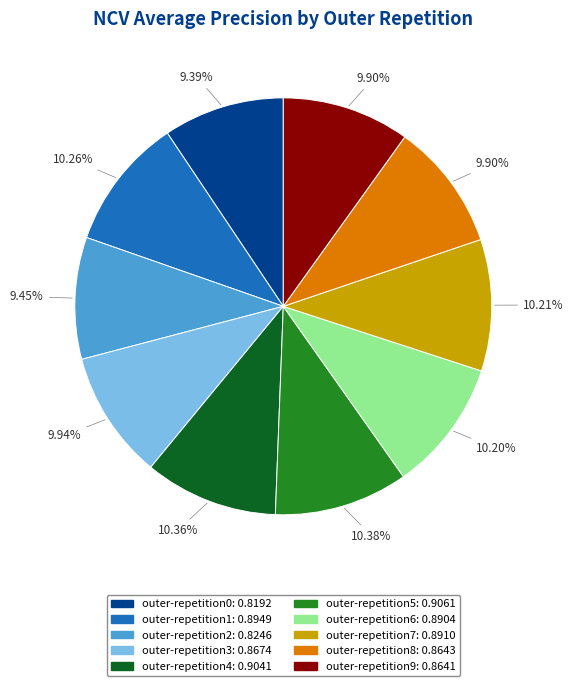

How many segments does this pie chart have?

10